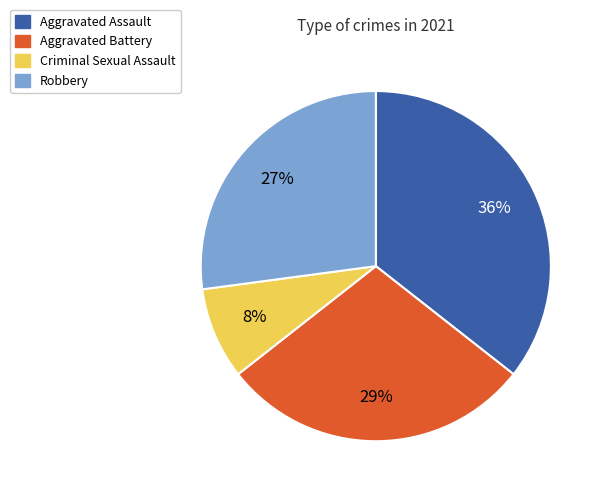

To the nearest percent, what is the difference between the Criminal Sexual Assault and Robbery slice percentages?

19%